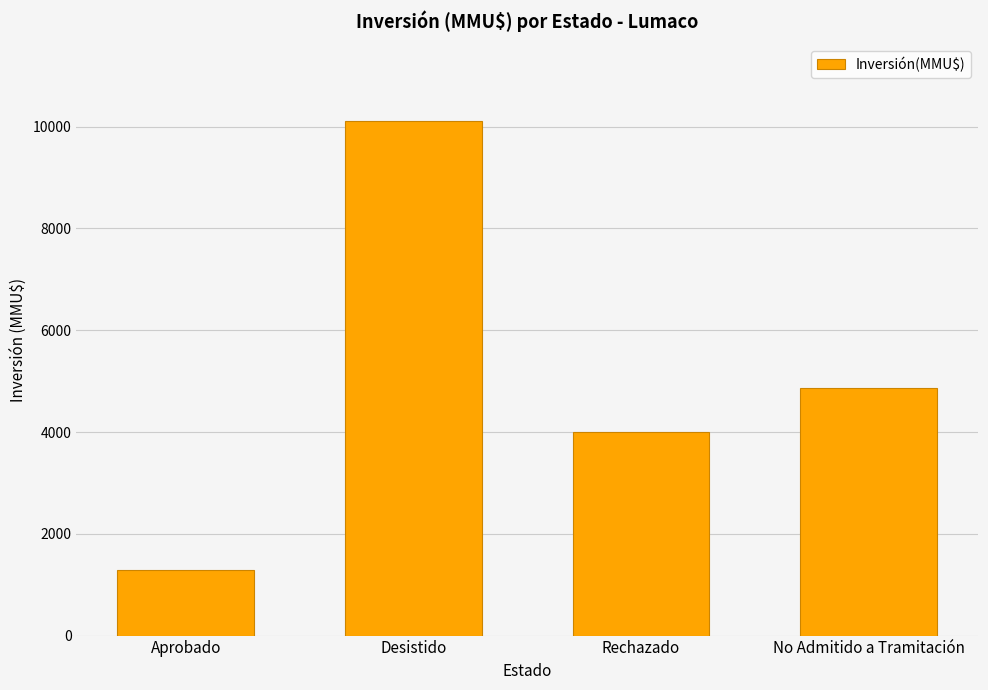

Which has a higher value, Rechazado or Aprobado?

Rechazado